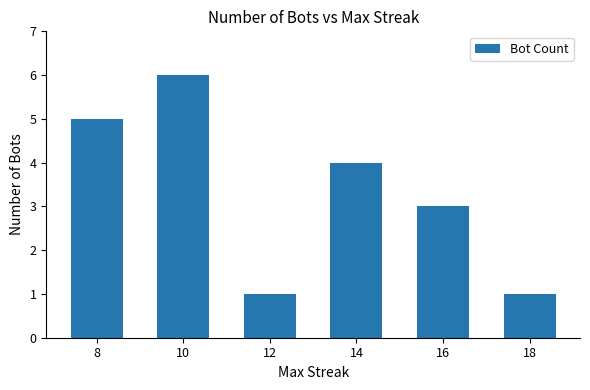

Read the value at 10.

6